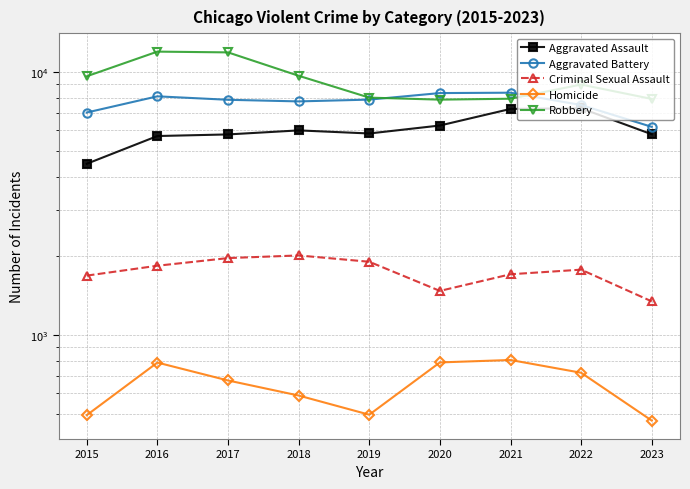

How many data points in Homicide are above 672?

4